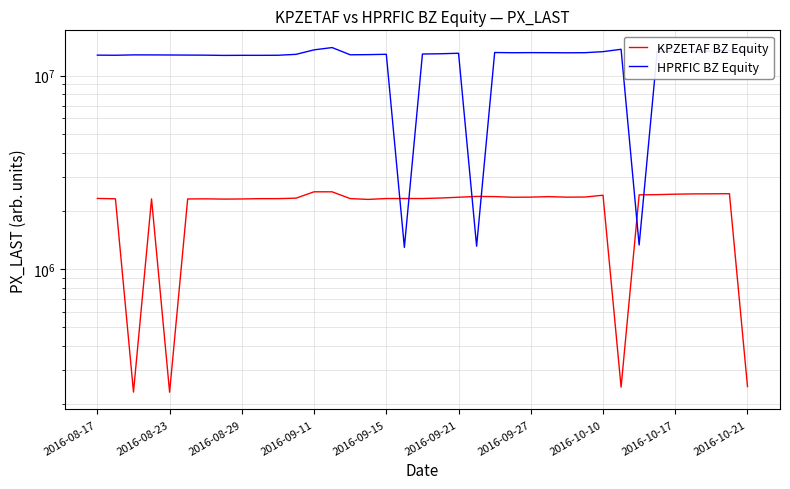

Where do KPZETAF BZ Equity and HPRFIC BZ Equity first cross each other?

16 and 17